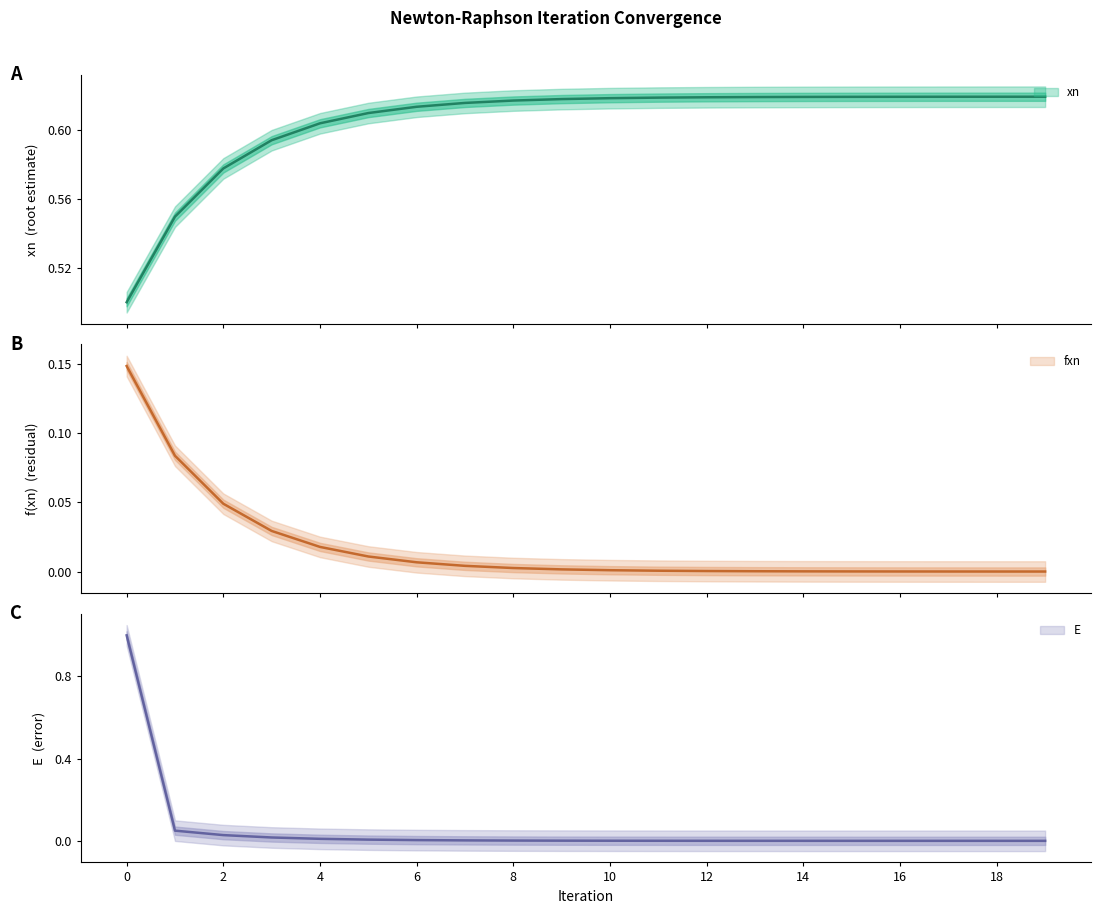

At how many categories does at least one series exceed 0?

20